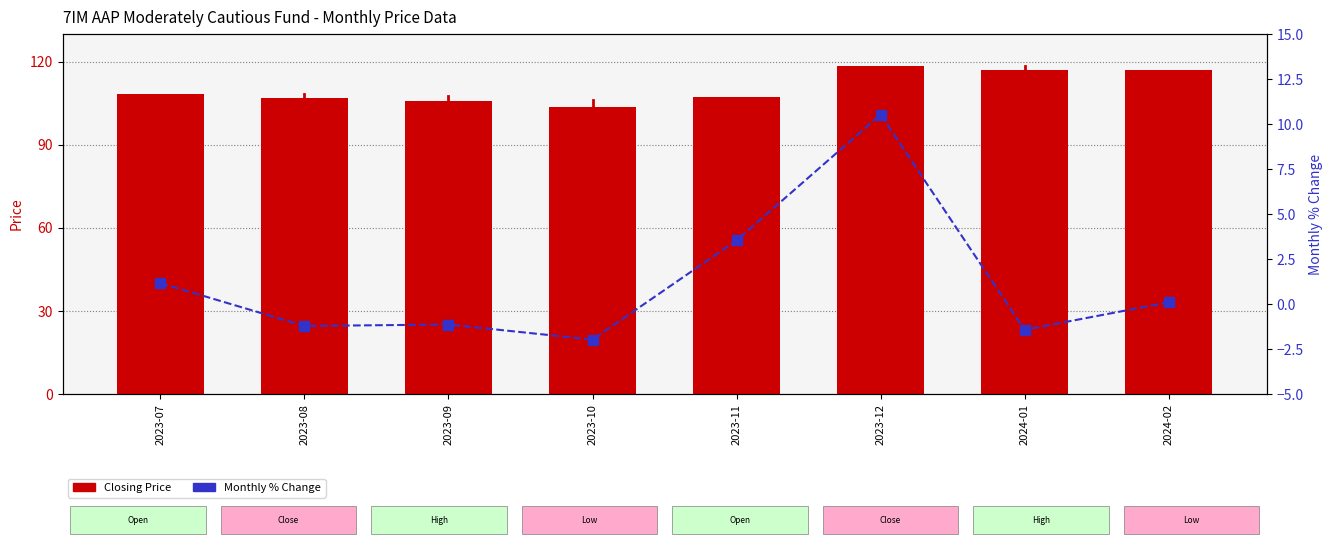

Rank the series by their average value, from highest to lowest.

Closing Price, Monthly % Change